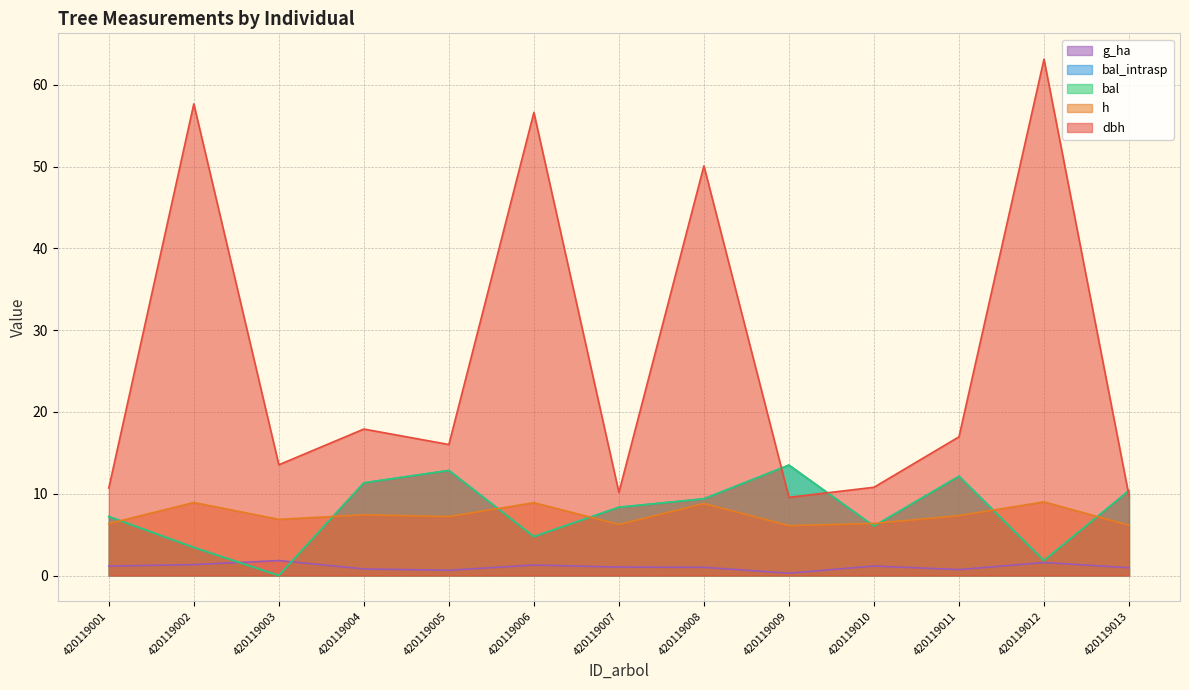

True or false: dbh and g_ha intersect in this chart.

False